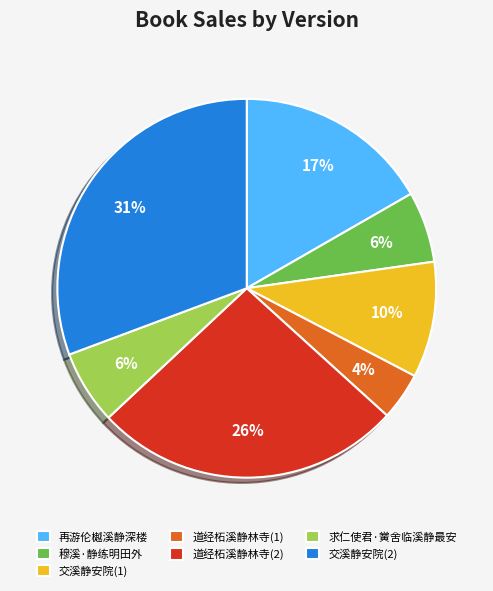

To the nearest percent, what portion does 道经柘溪静林寺(1) represent?

4%